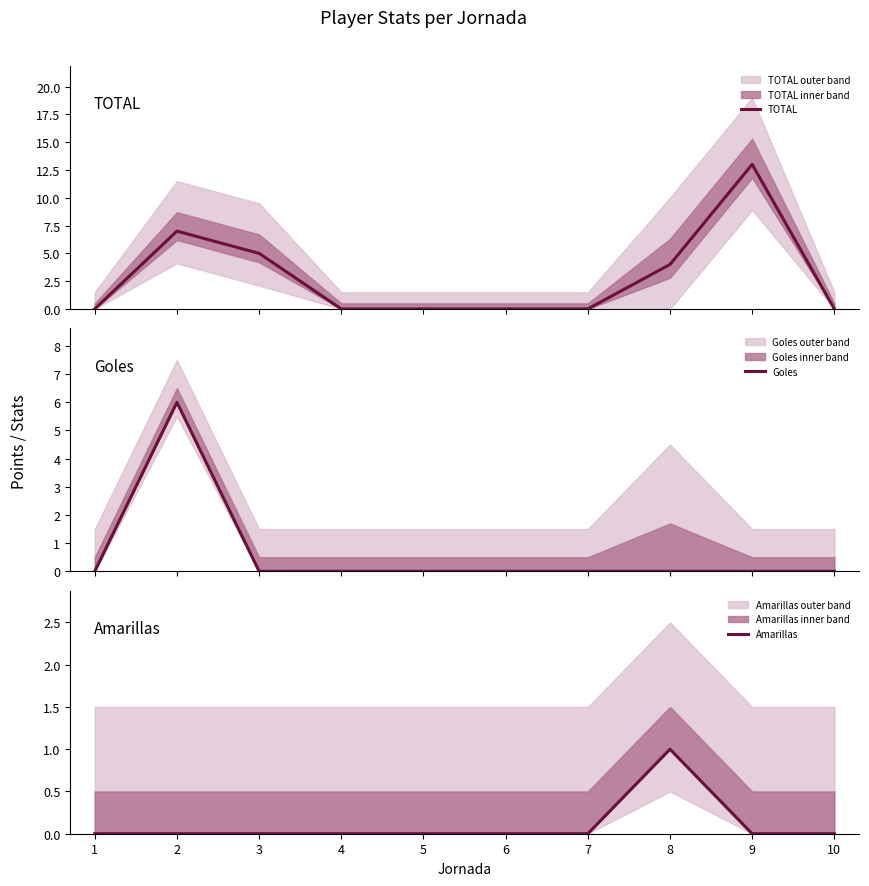

How many data points does each series have?

10